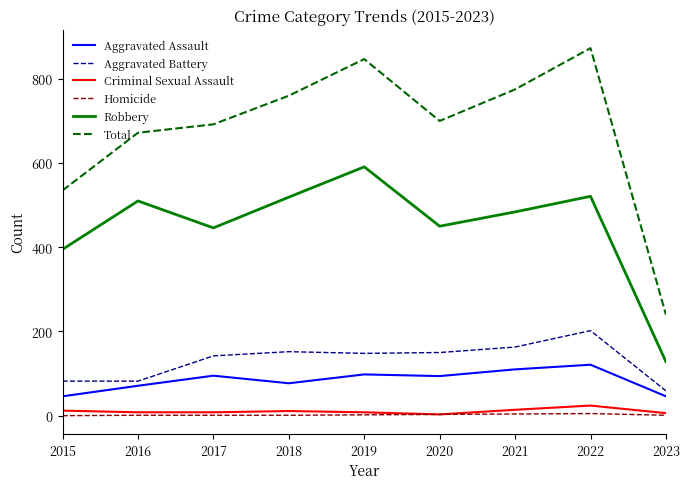

Which category has the highest value in the Robbery series?

2019